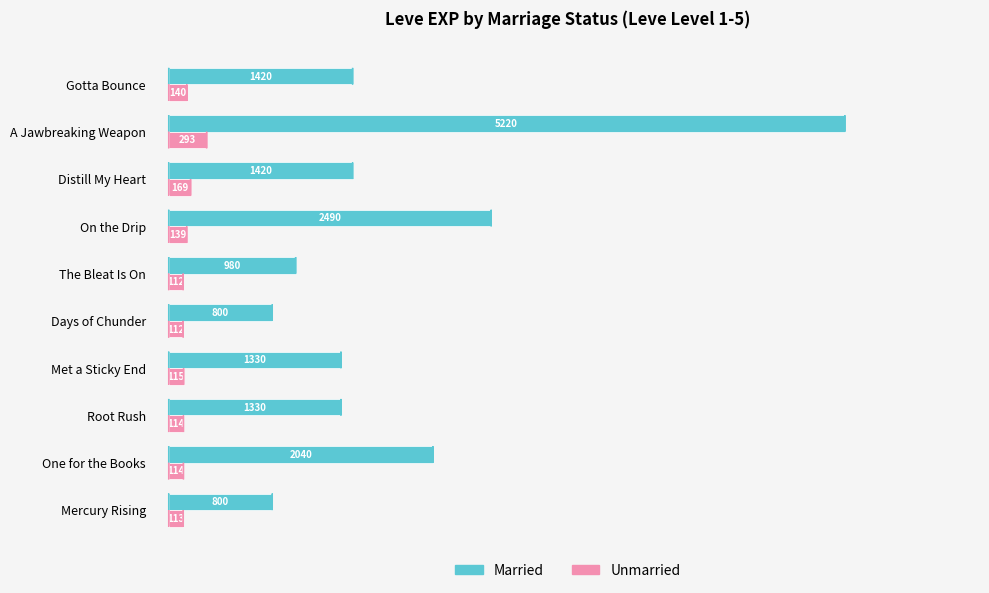

At which label is Unmarried closest to 202?

Distill My Heart